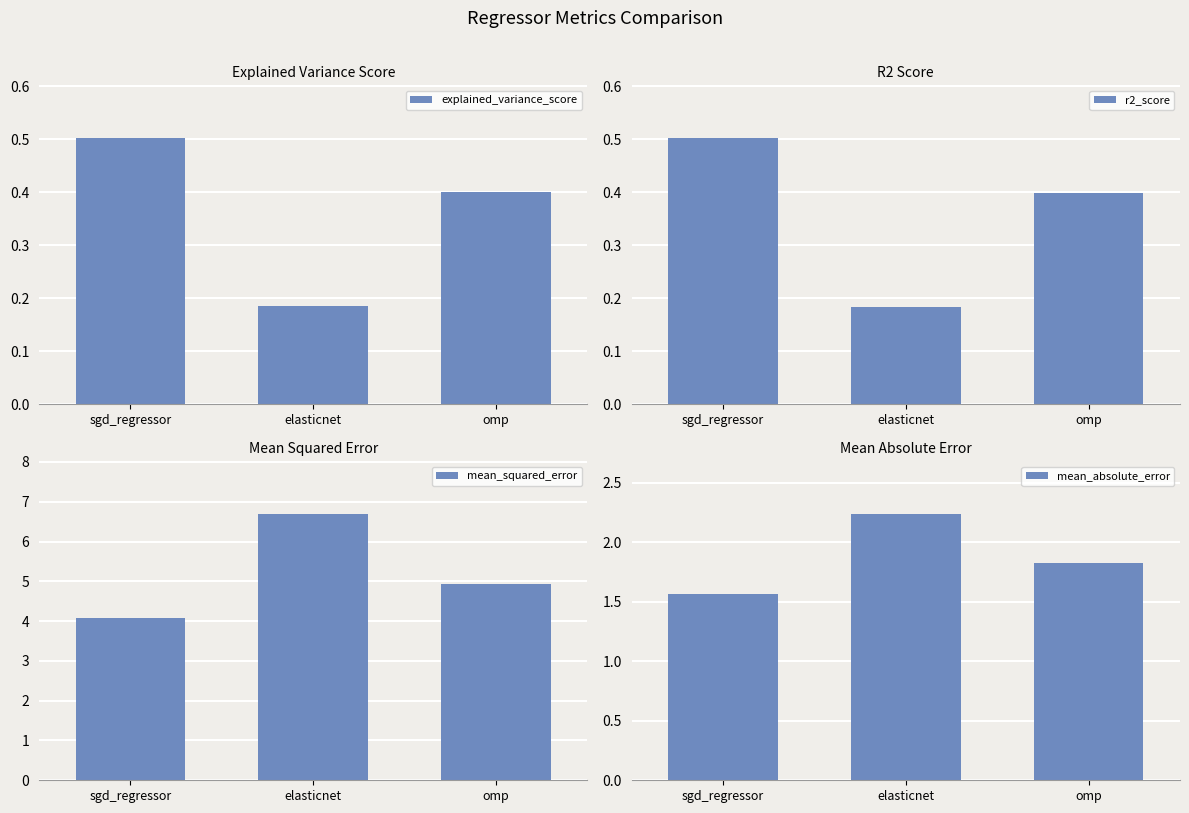

What is the total value across all series at omp?

7.6